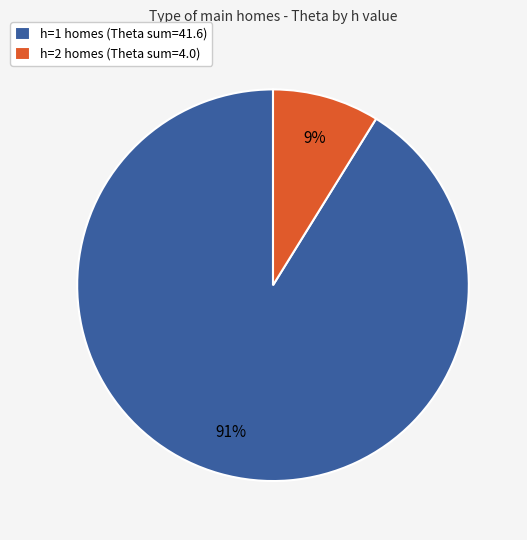

What percentage is the h=2 homes (Theta sum=4.0) slice, to the nearest percent?

9%